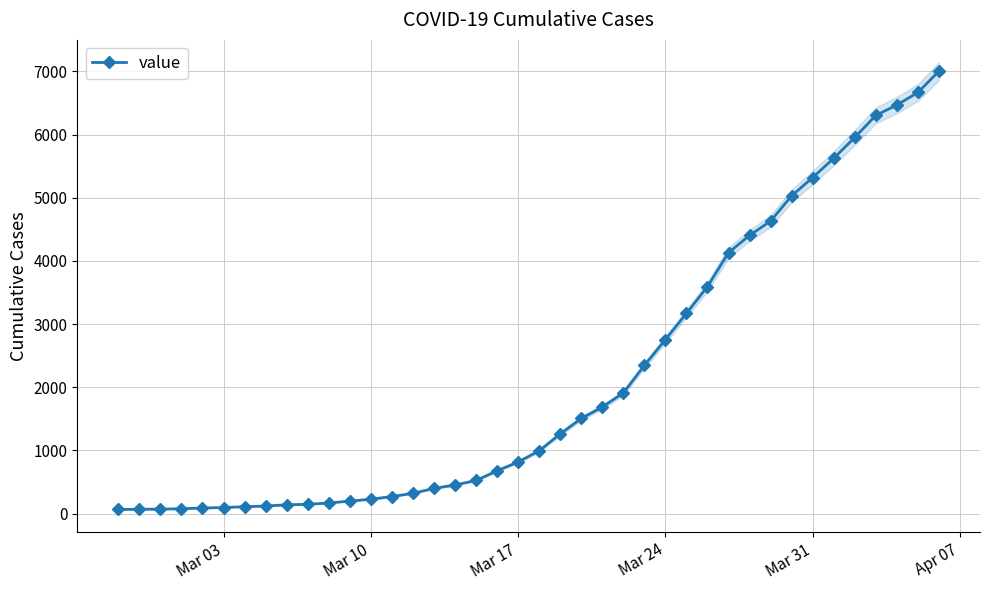

True or false: the data shows 2191 at 36.

False